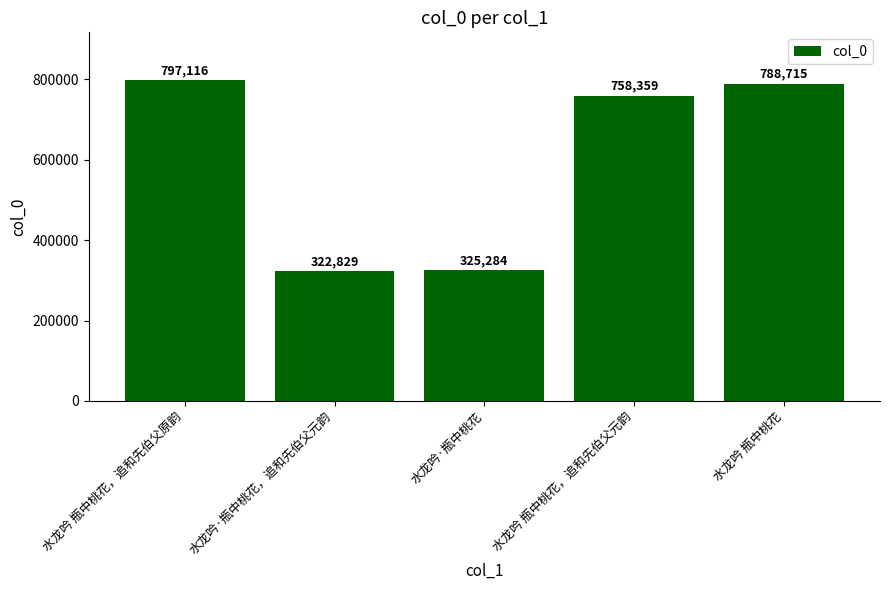

Which label corresponds to the largest value in the chart?

水龙吟 瓶中桃花，追和先伯父原韵